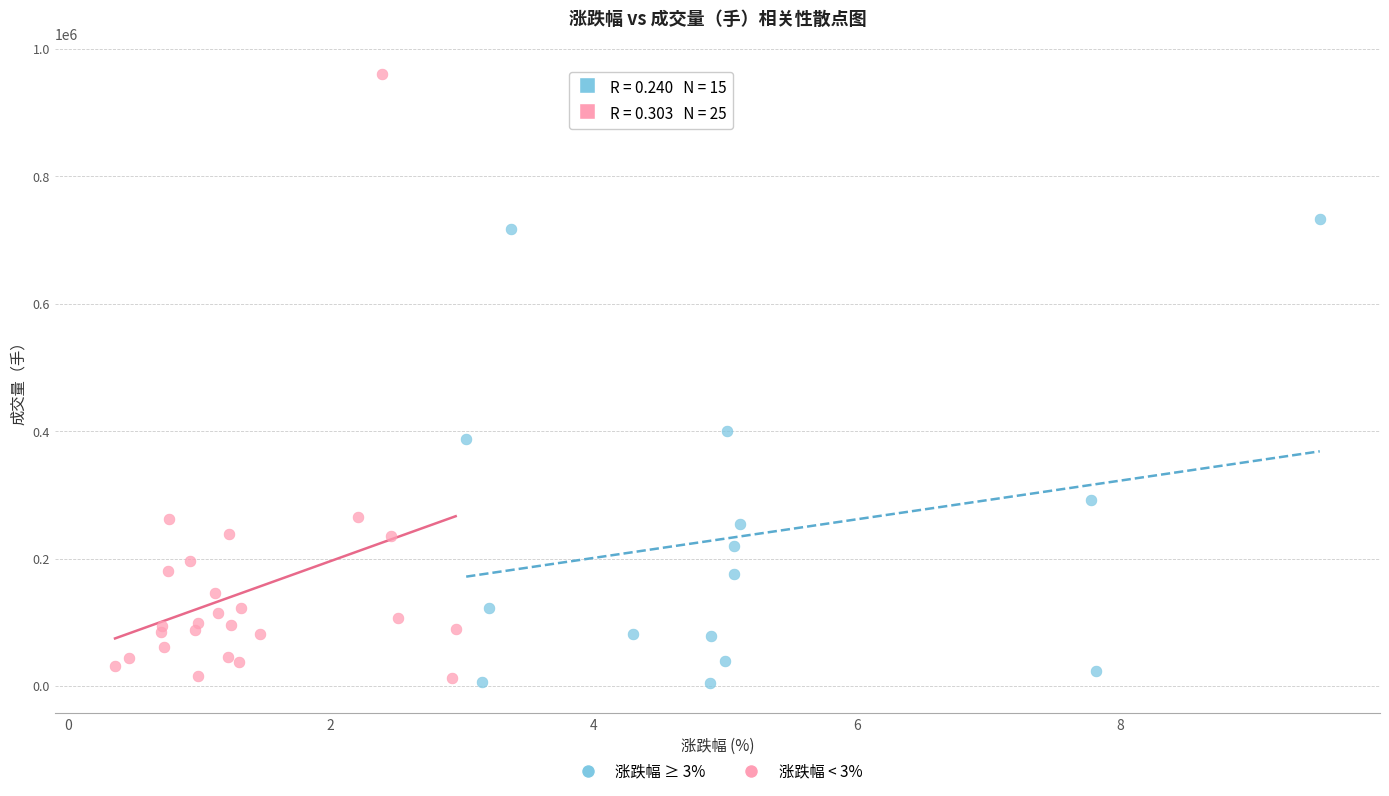

Which series contains the highest Y value?

涨跌幅 < 3%